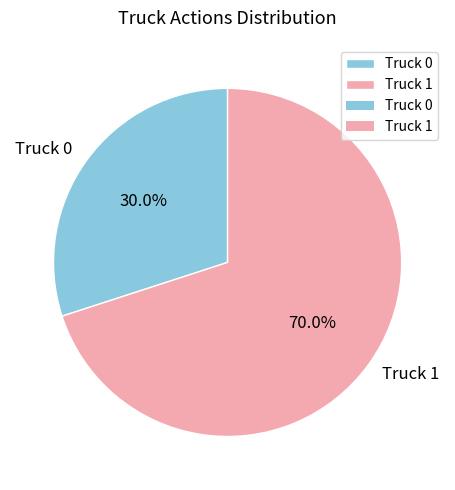

How many slices are in this pie chart?

2